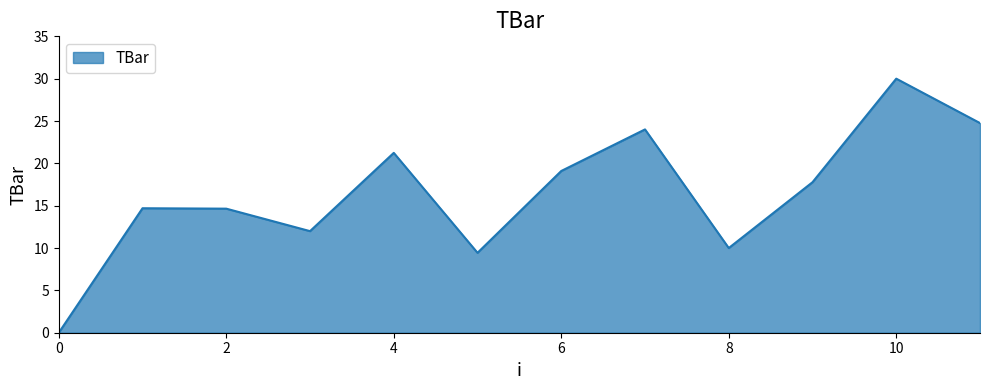

Does the chart display data point markers on the line(s)?

No